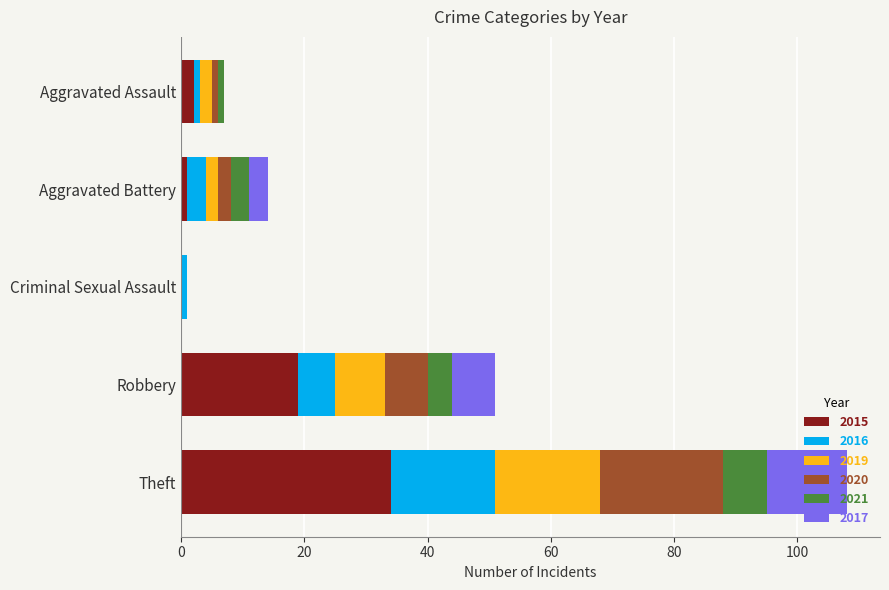

At which category is the sum across all series the highest?

Theft